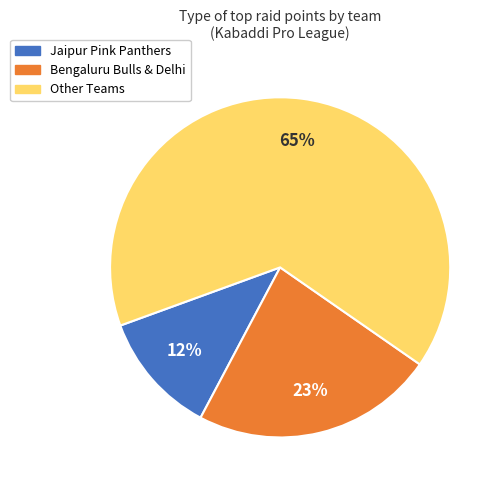

To the nearest percent, what is the average slice percentage?

33%